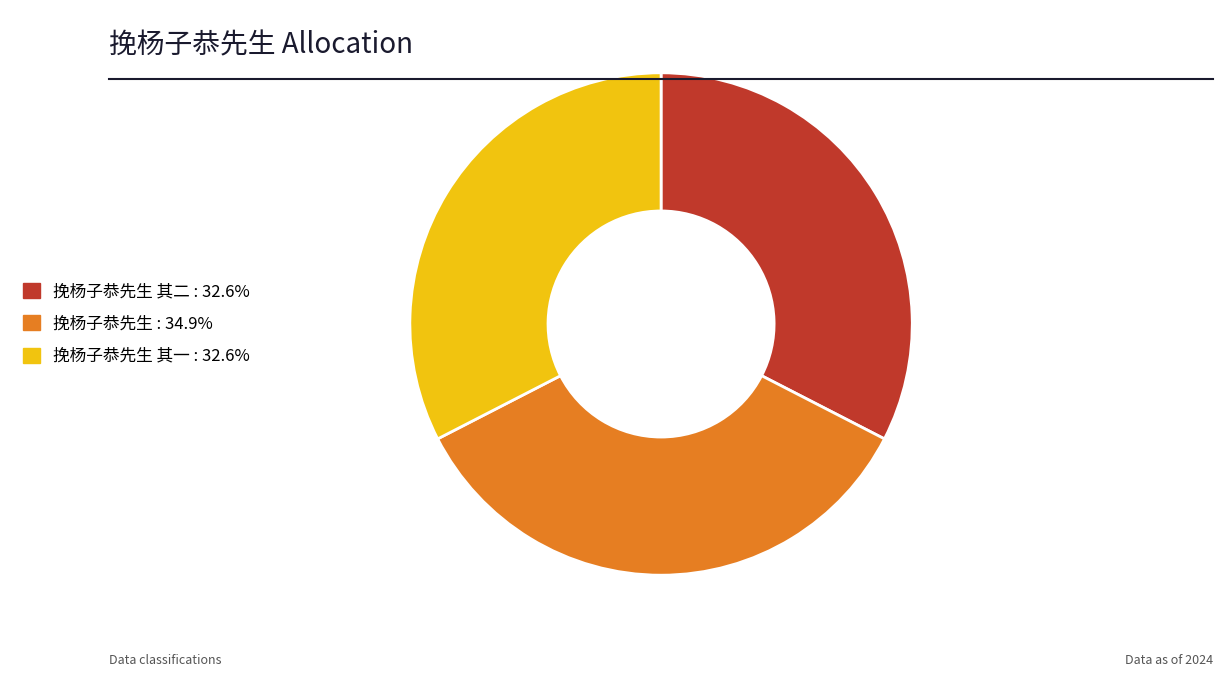

Does any single category account for the majority?

No